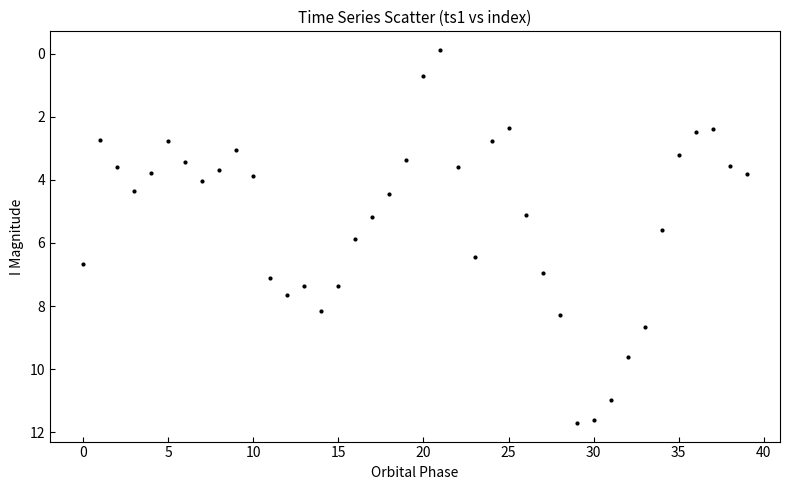

What is the range of Y values (max minus min)?

11.8